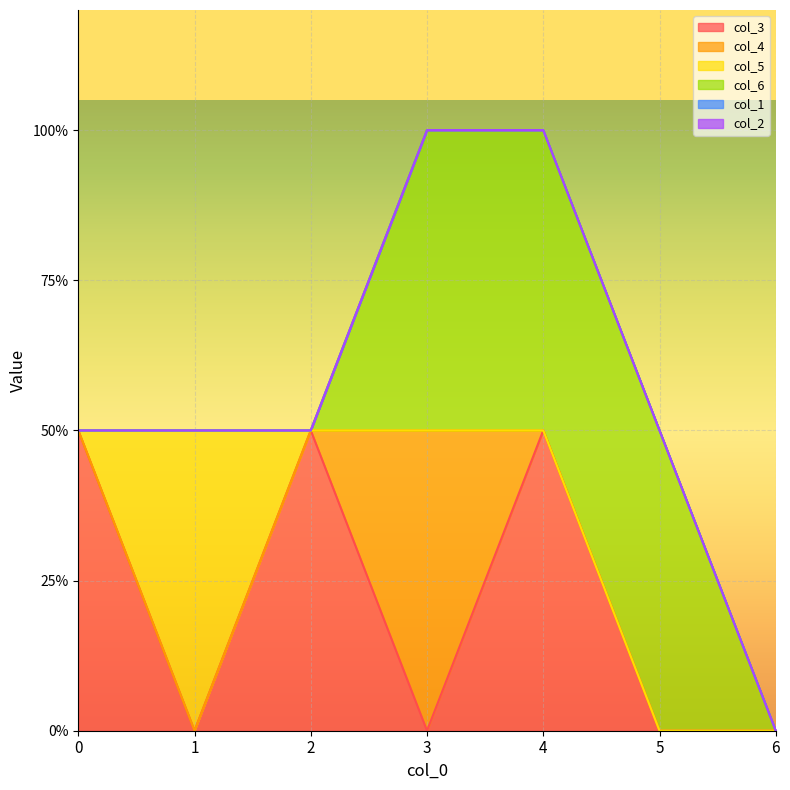

How many interior local valleys does the col_3 series have?

2